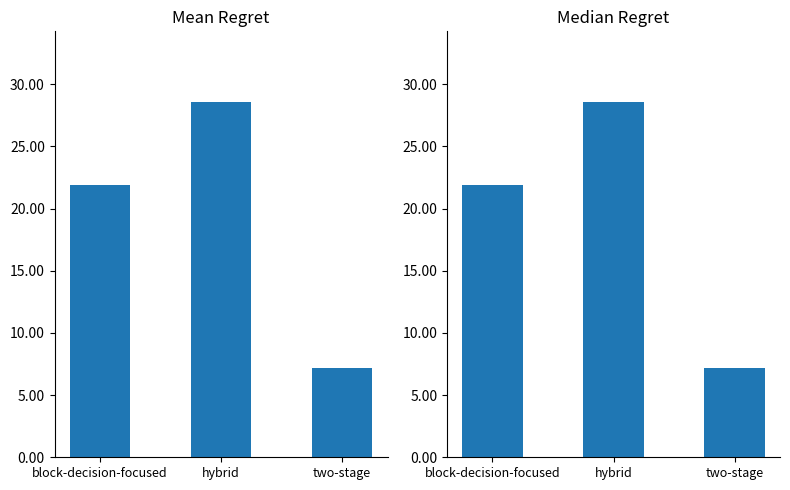

Does the chart contain stacked bars?

No